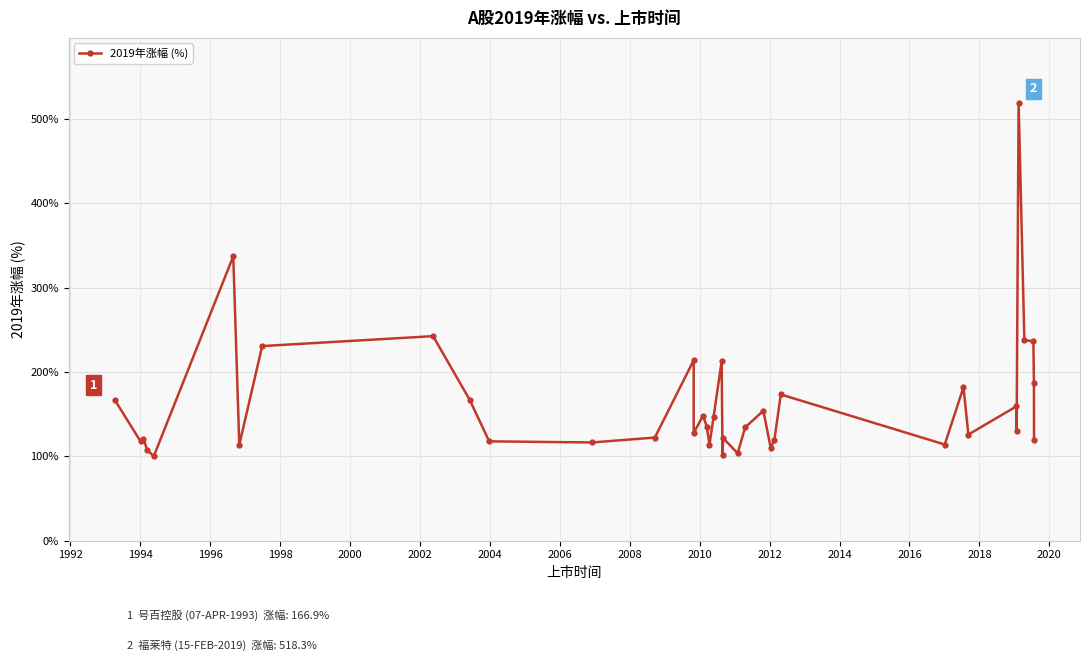

What is the smallest value displayed?

99.9